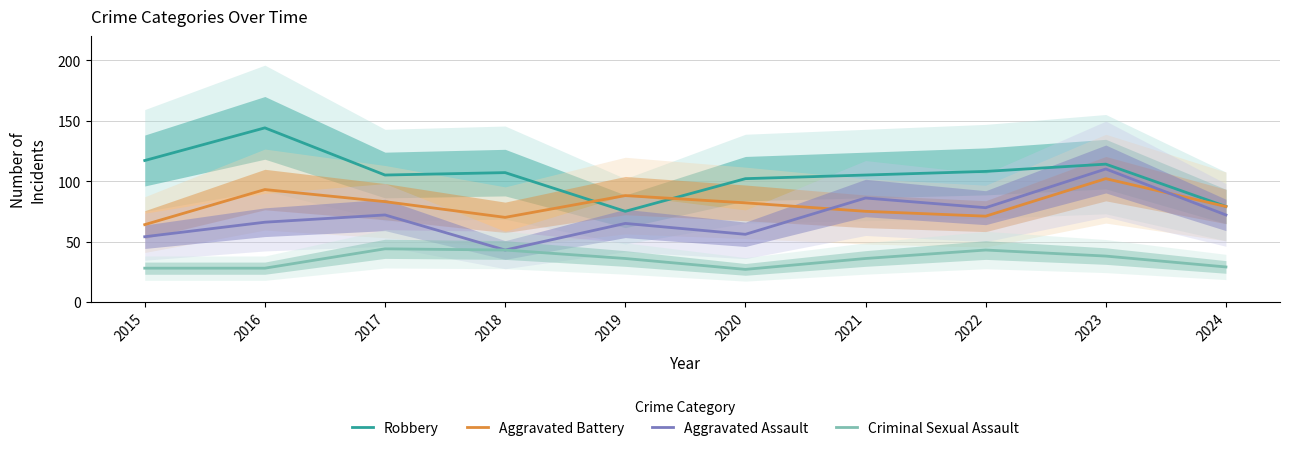

How many intersections are there between Aggravated Battery and Robbery?

2